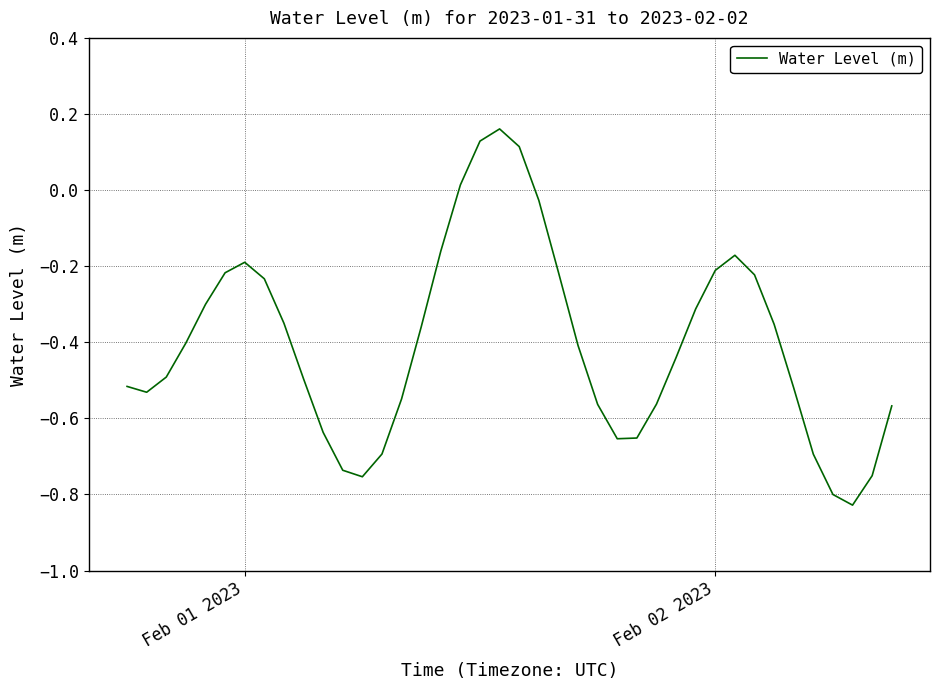

What is the difference between the maximum and minimum values?

1.0